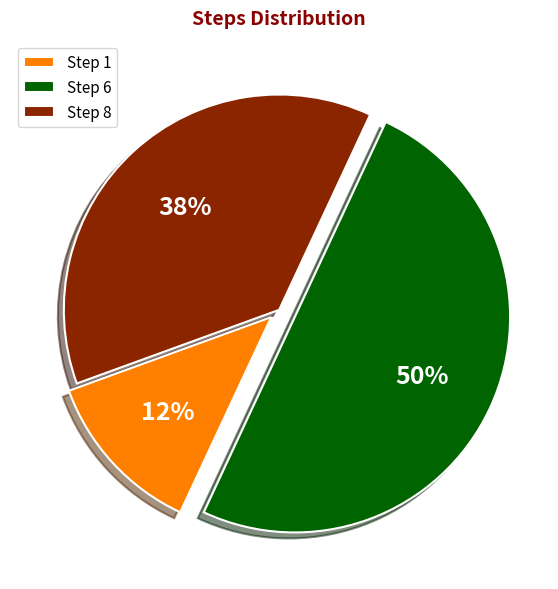

To the nearest percent, what is the average slice percentage?

33%